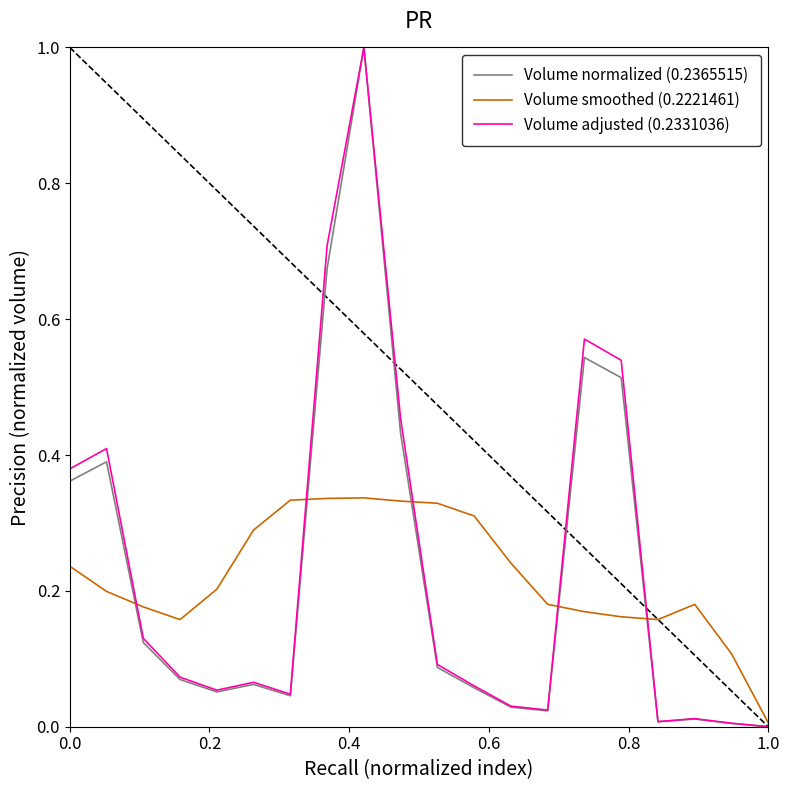

What is the maximum value shown in the chart?

1.0